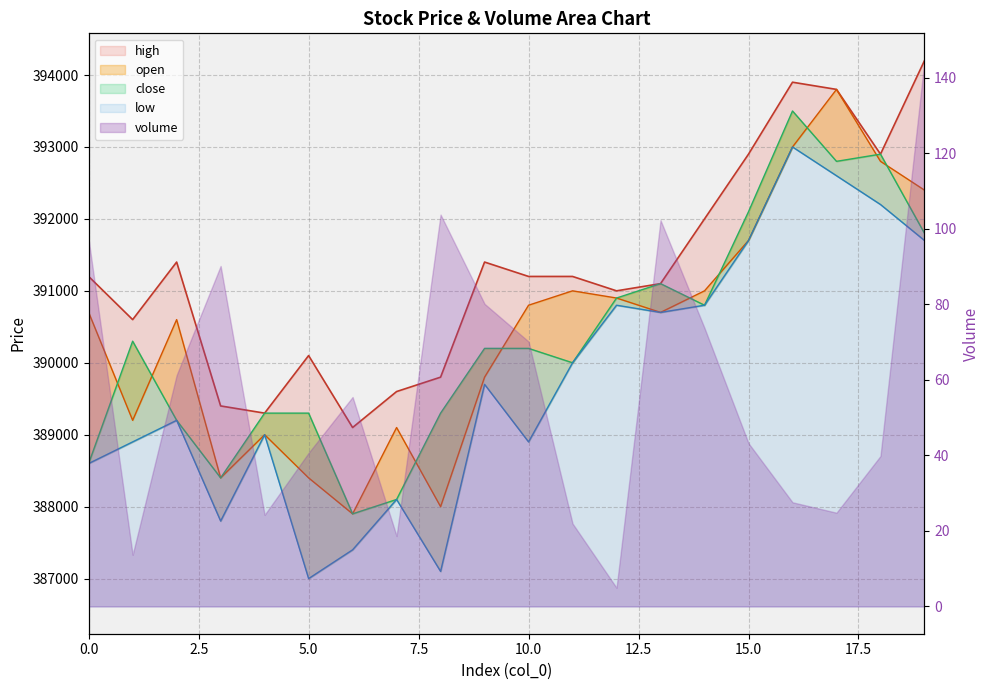

How many data points in low are above 389700?

9